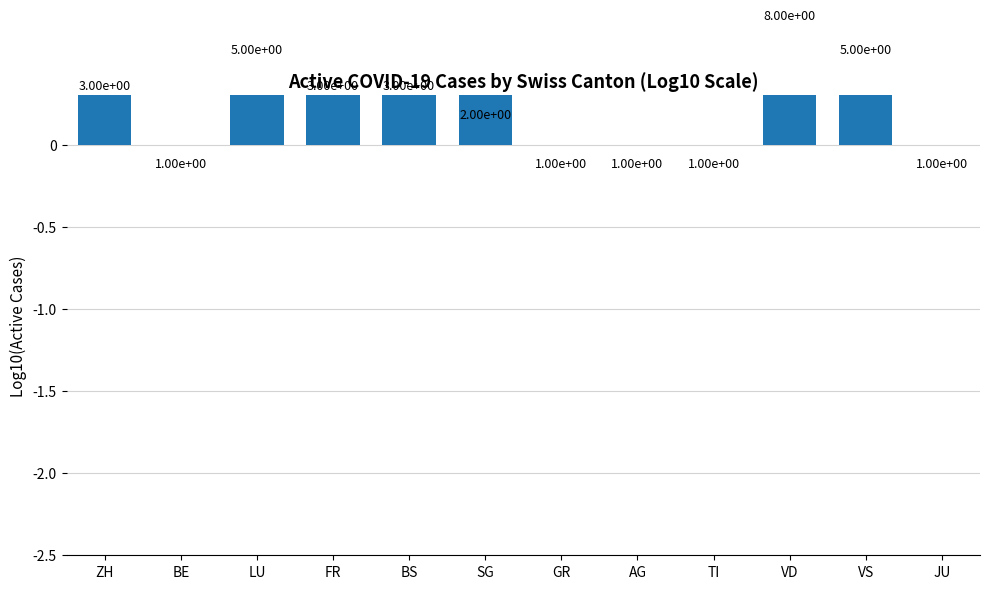

Reading left to right, list all the values displayed in this chart.

0.5	0.0	0.7	0.5	0.5	0.3	0.0	0.0	0.0	0.9	0.7	0.0